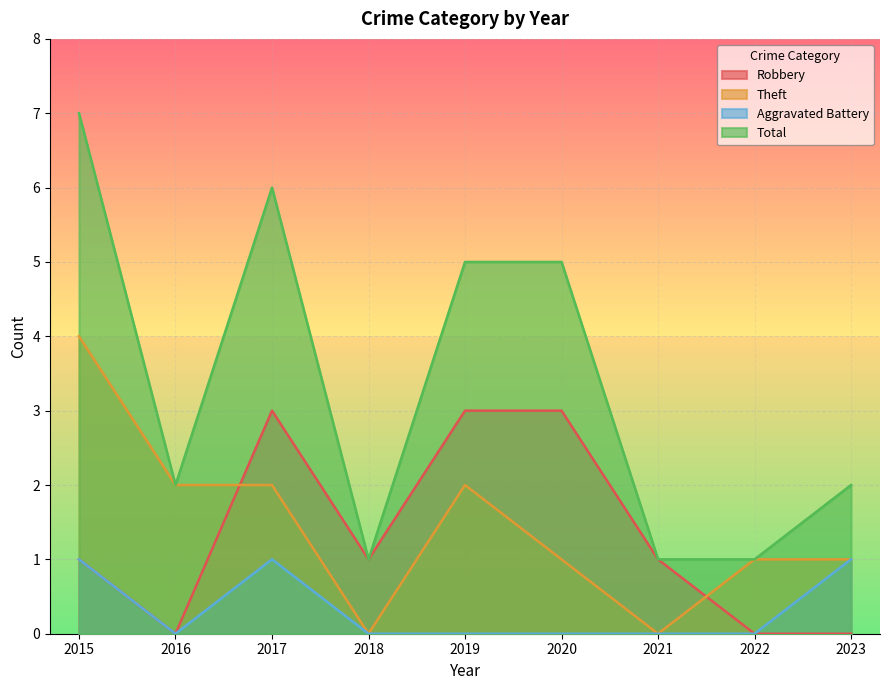

How many values in Theft are above zero?

7